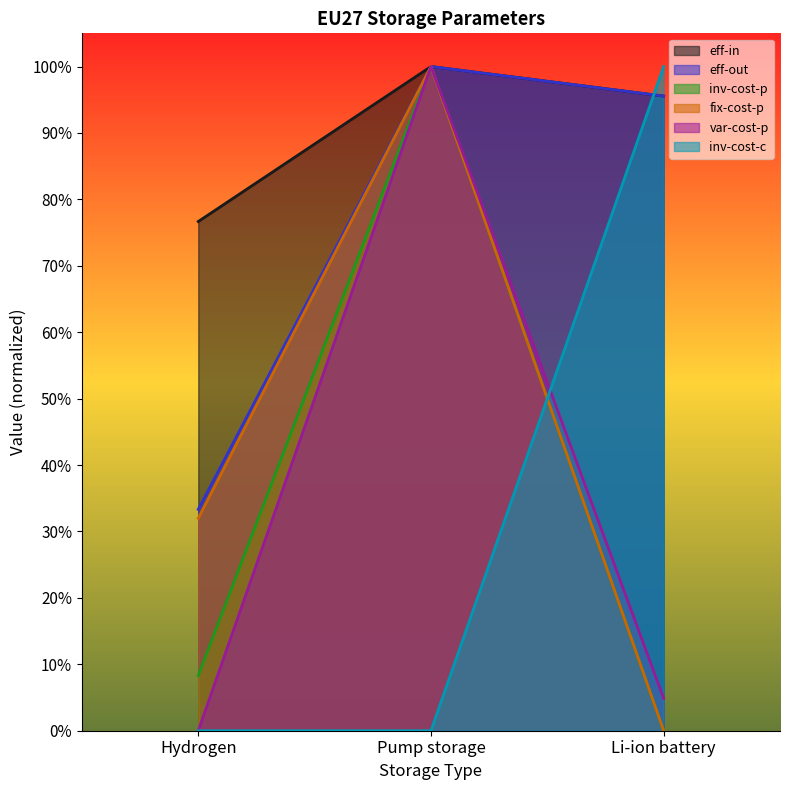

What is the difference between the maximum and minimum values in the eff-in series?

0.2